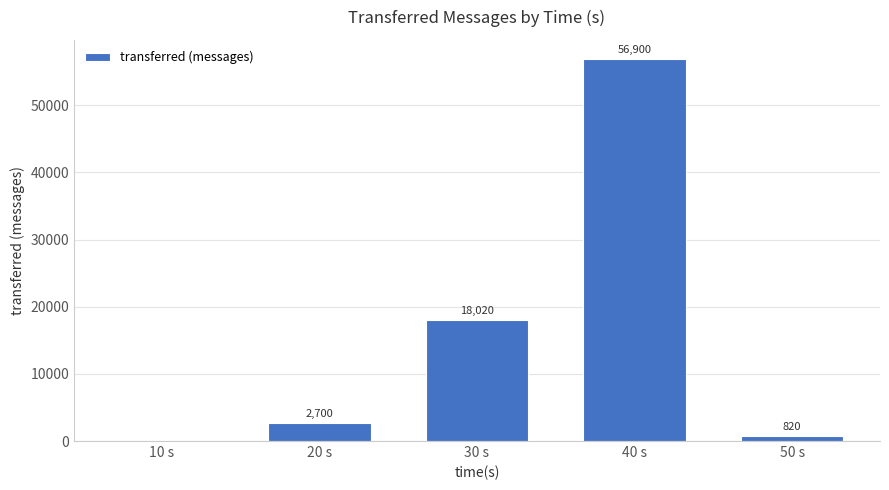

Reading left to right, transcribe all the data shown in this chart.

10 s=0	20 s=2700	30 s=18020	40 s=56900	50 s=820